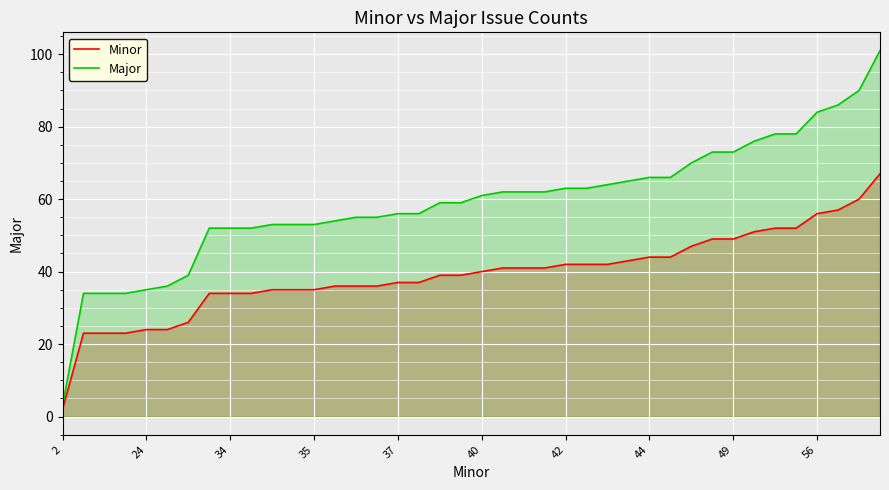

Which has a higher value, 22 or 31?

31